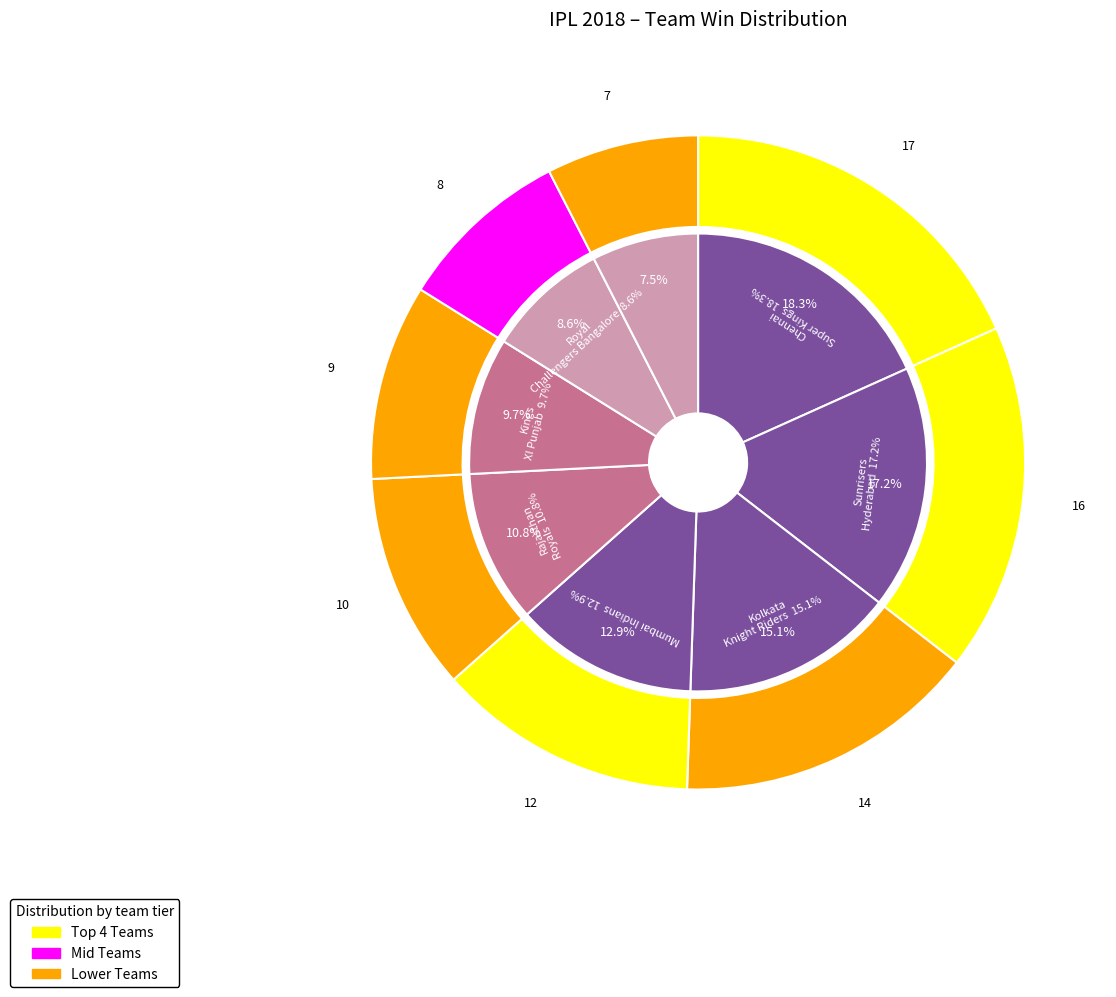

To the nearest percent, what is the difference between the Royal Challengers Bangalore and Kolkata Knight Riders slice percentages?

6%